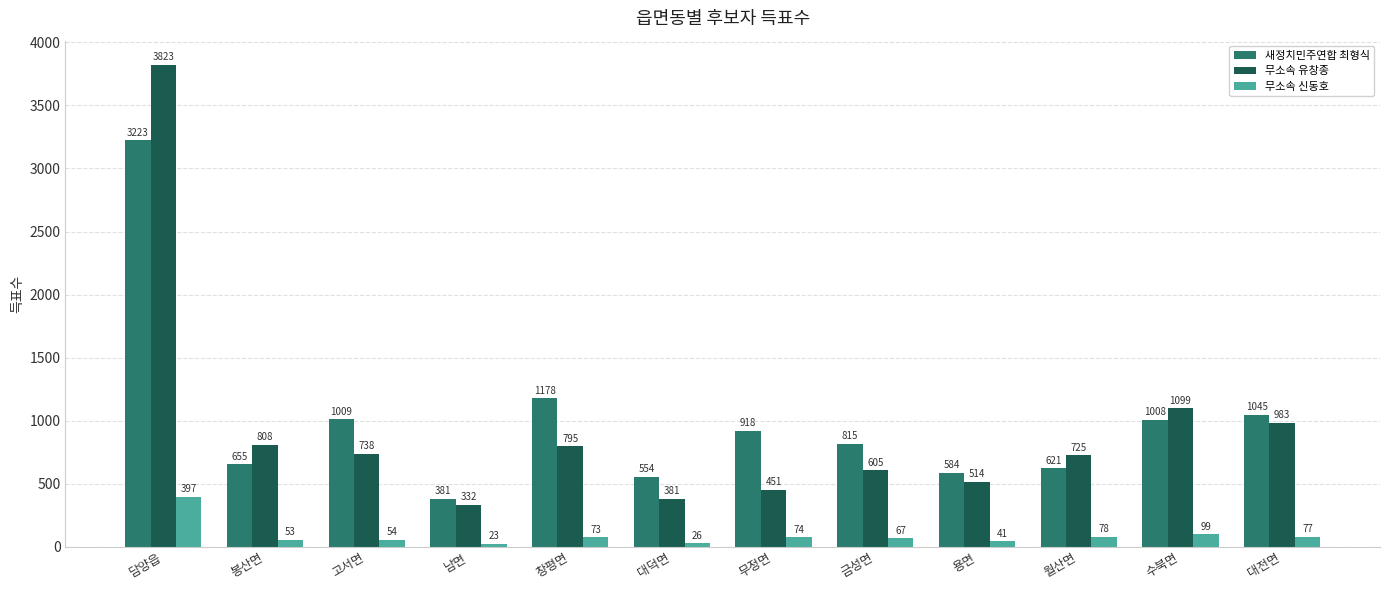

At which label does 무소속 유창종 reach its minimum?

남면